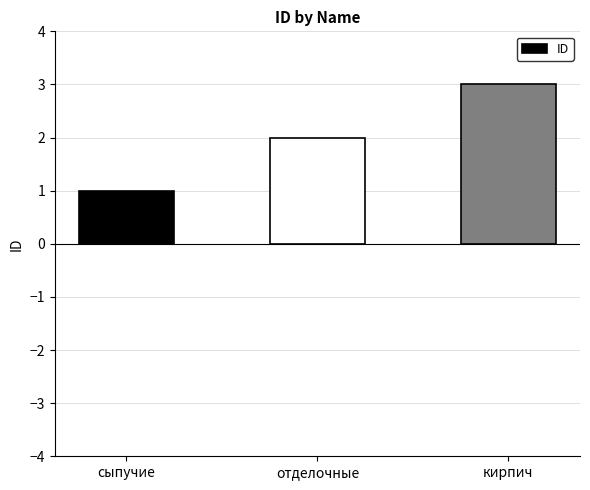

Rank the categories by value from highest to lowest.

кирпич, отделочные, сыпучие